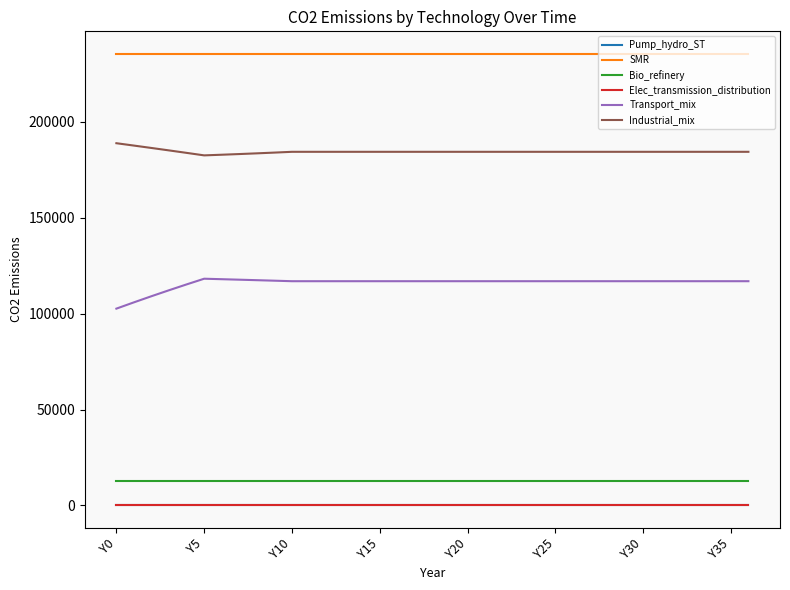

Does the chart have visible grid lines?

No